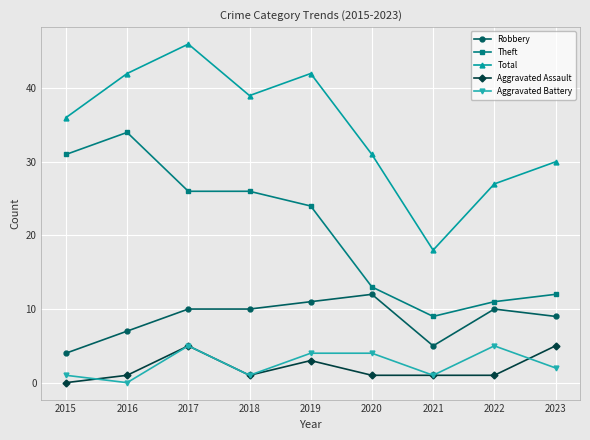

Reading left to right, list all the values displayed in this chart.

Robbery: 2015=4	2016=7	2017=10	2018=10	2019=11	2020=12	2021=5	2022=10	2023=9
Theft: 2015=31	2016=34	2017=26	2018=26	2019=24	2020=13	2021=9	2022=11	2023=12
Total: 2015=36	2016=42	2017=46	2018=39	2019=42	2020=31	2021=18	2022=27	2023=30
Aggravated Assault: 2015=0	2016=1	2017=5	2018=1	2019=3	2020=1	2021=1	2022=1	2023=5
Aggravated Battery: 2015=1	2016=0	2017=5	2018=1	2019=4	2020=4	2021=1	2022=5	2023=2